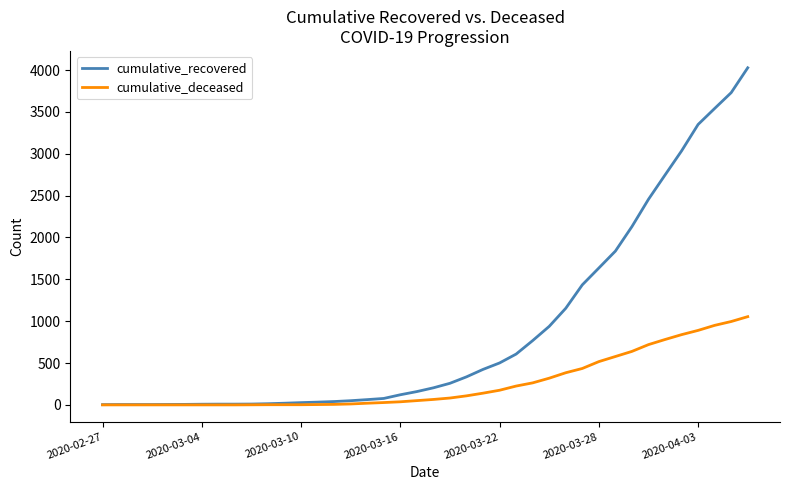

What is the maximum value shown in the chart?

4027